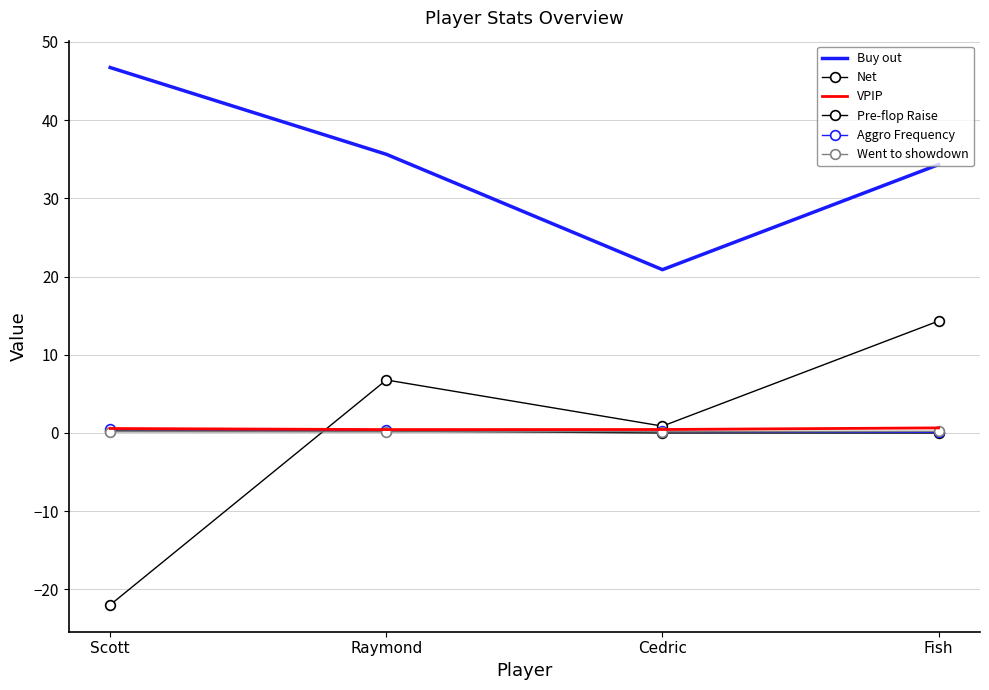

What is the label of the 1st point from the right?

Fish